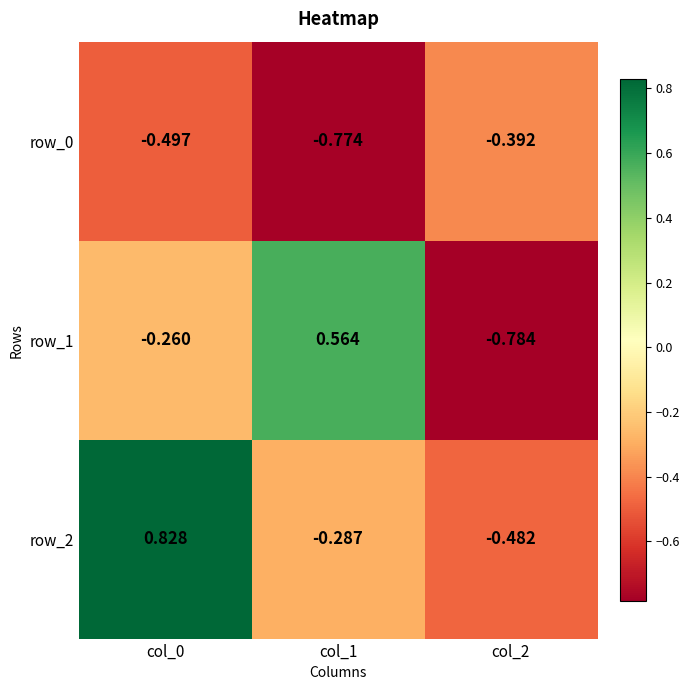

How many data points in row_1 are above 0?

1